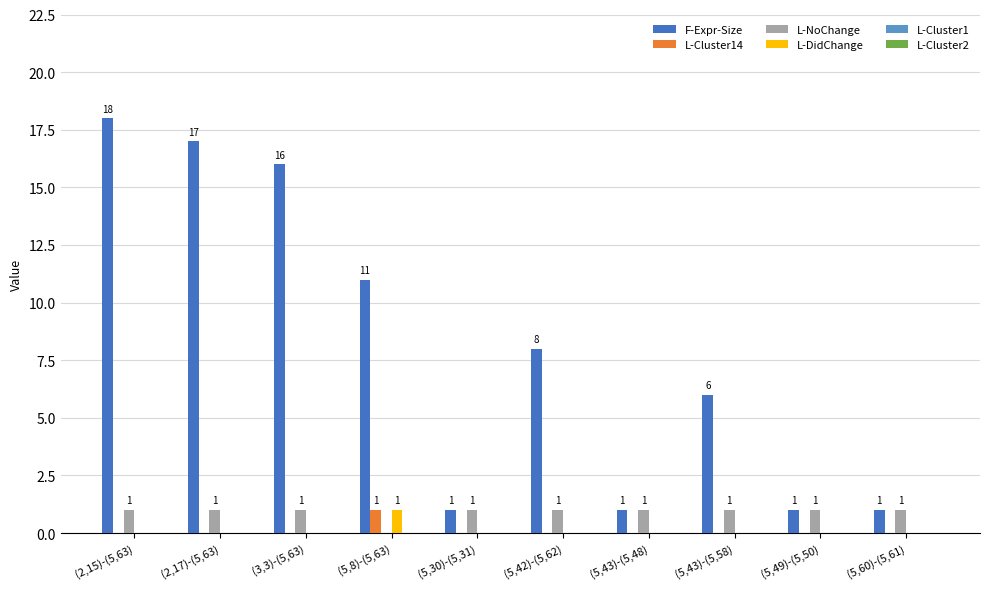

Which category has the highest value across all series?

(2,15)-(5,63)